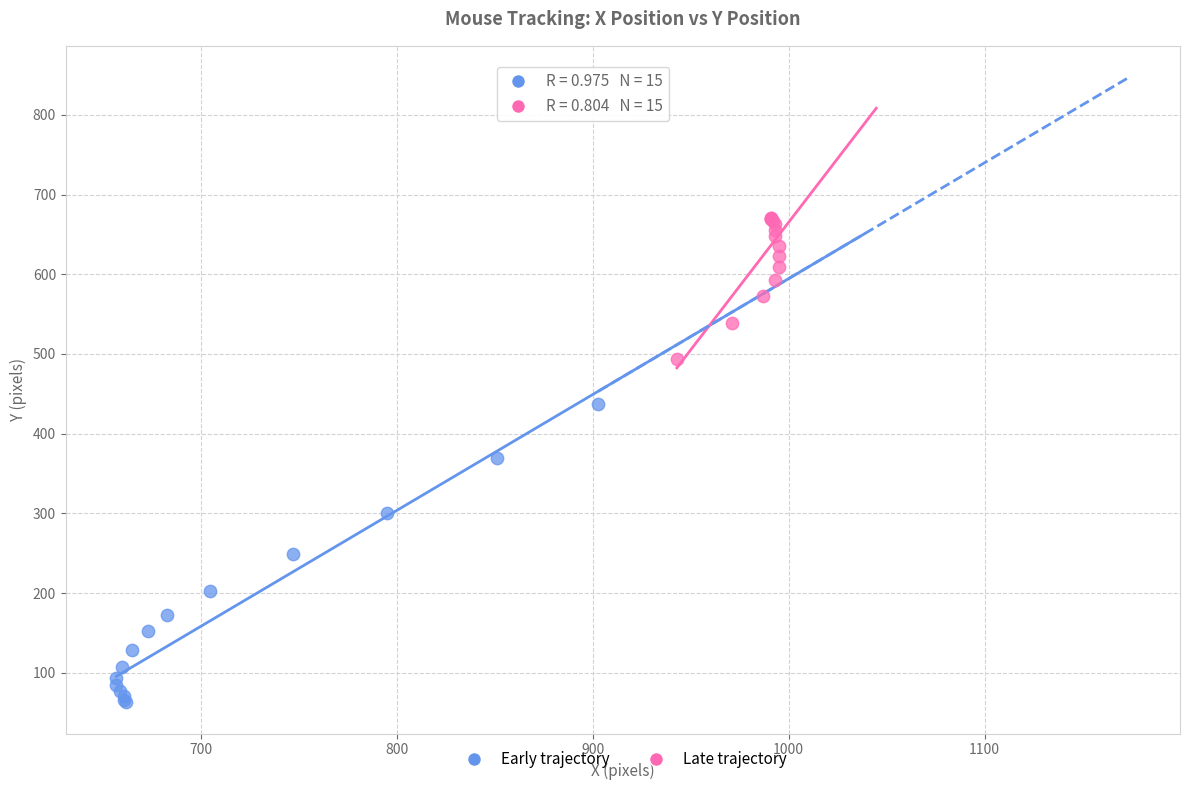

Which series reaches the minimum Y coordinate?

Early trajectory